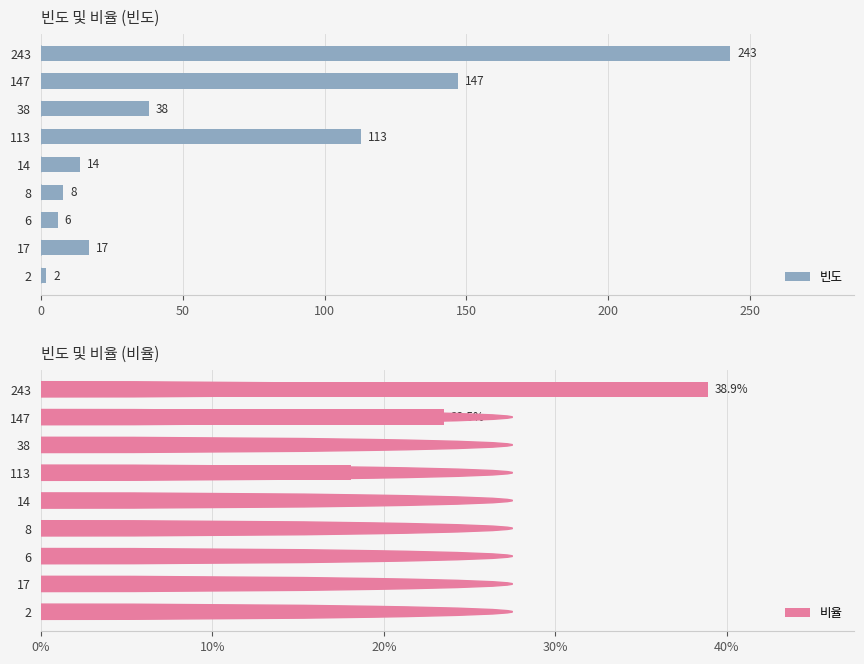

List the series in order of their overall mean, lowest first.

비율, 빈도